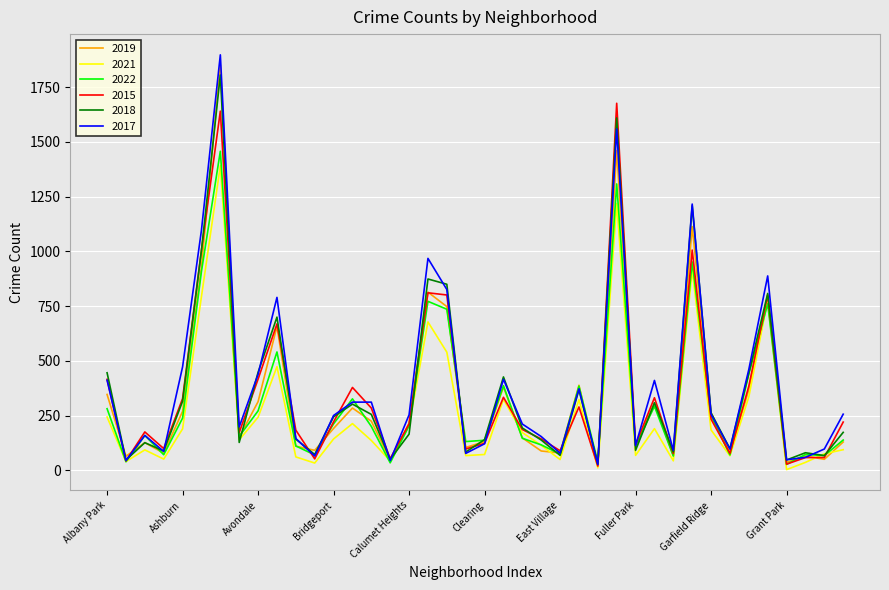

What is the maximum value for 2019?

1851